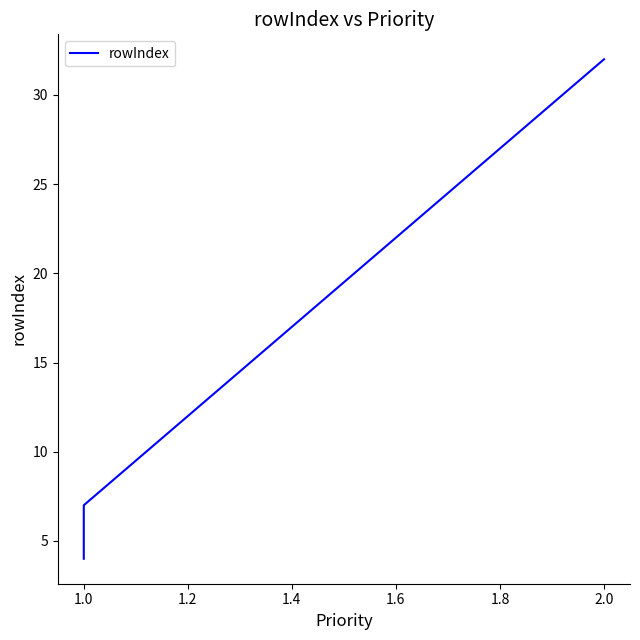

How many data points does each series have?

5